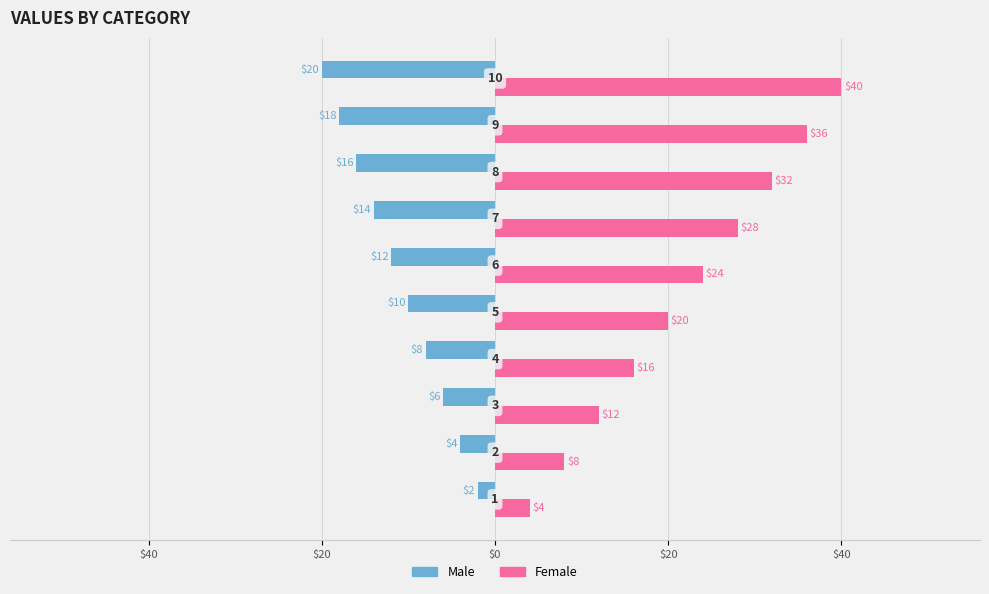

What is the average value of the Female series?

22